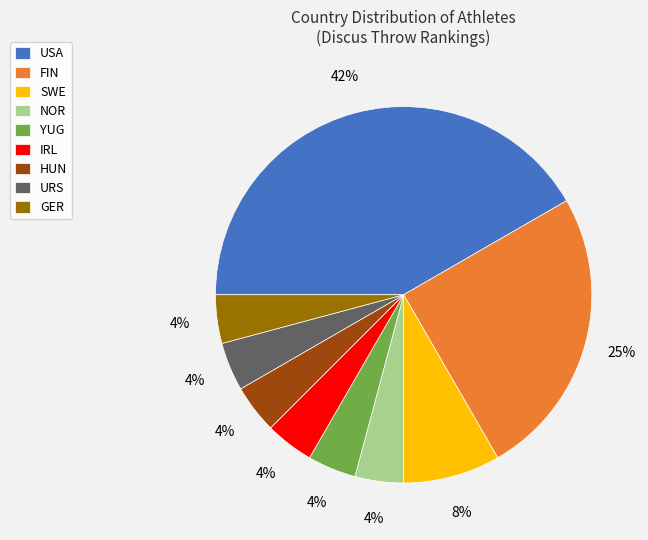

To the nearest percent, what portion does IRL represent?

4%